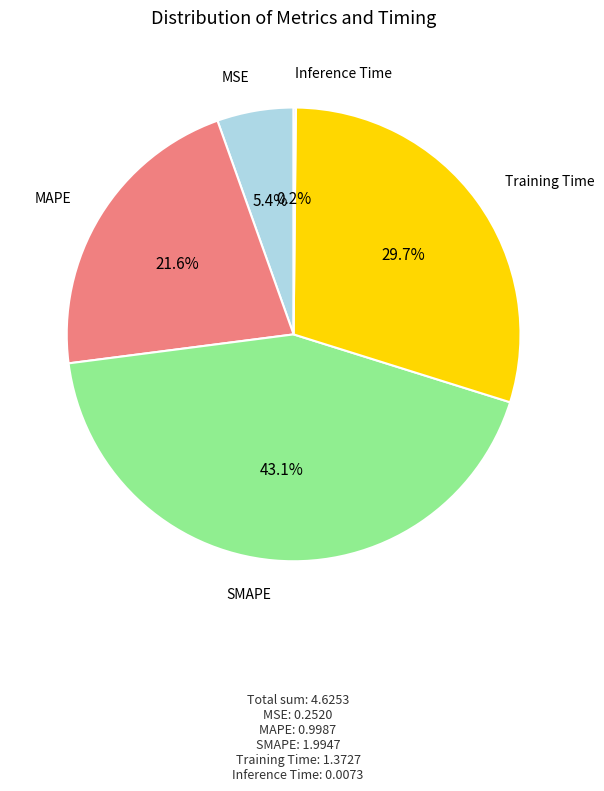

To the nearest percent, what is the difference between the largest and smallest slice percentages?

43%